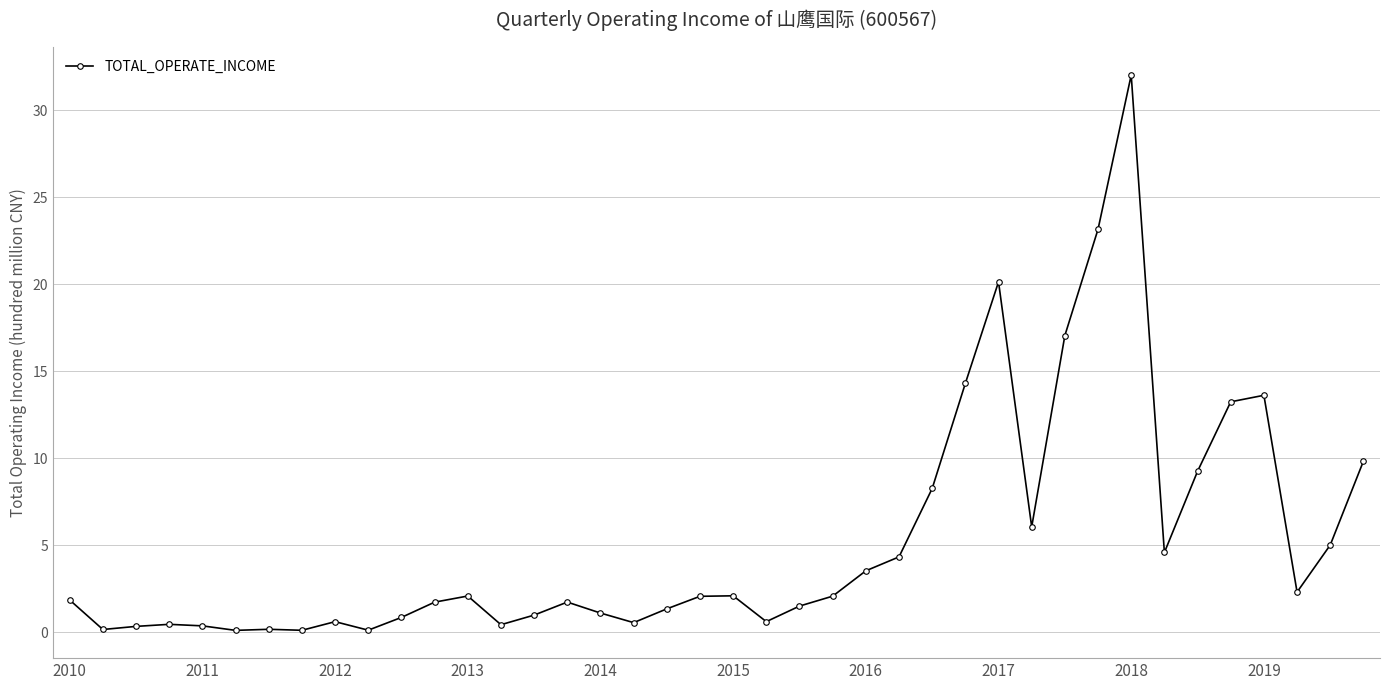

What is the value of the 18th point from the left?

0.5